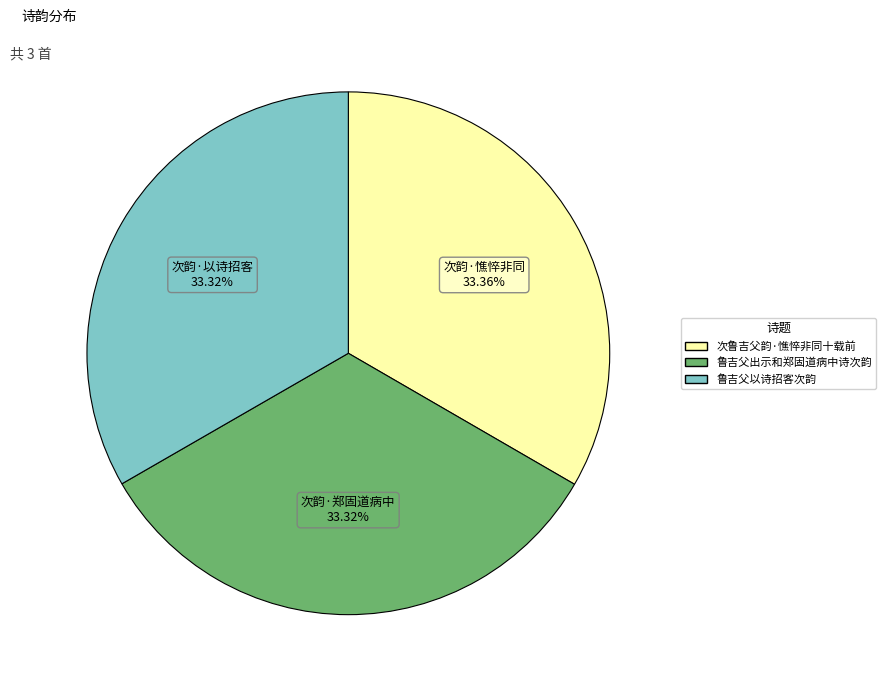

Approximately how many times larger is the value at 次鲁吉父韵·憔悴非同十载前 compared to 鲁吉父以诗招客次韵?

1.0